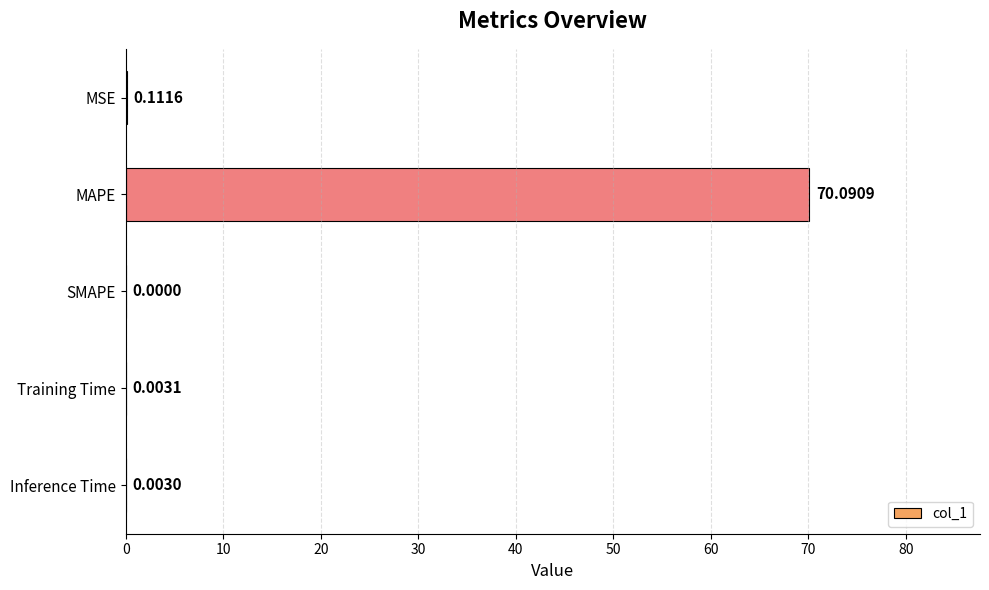

At which category does the chart reach its peak across all series?

MAPE